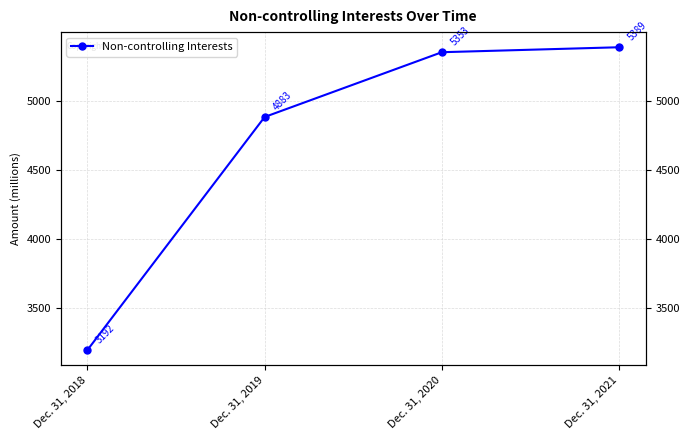

What is the change in value from Dec. 31, 2018 to Dec. 31, 2020?

+2161